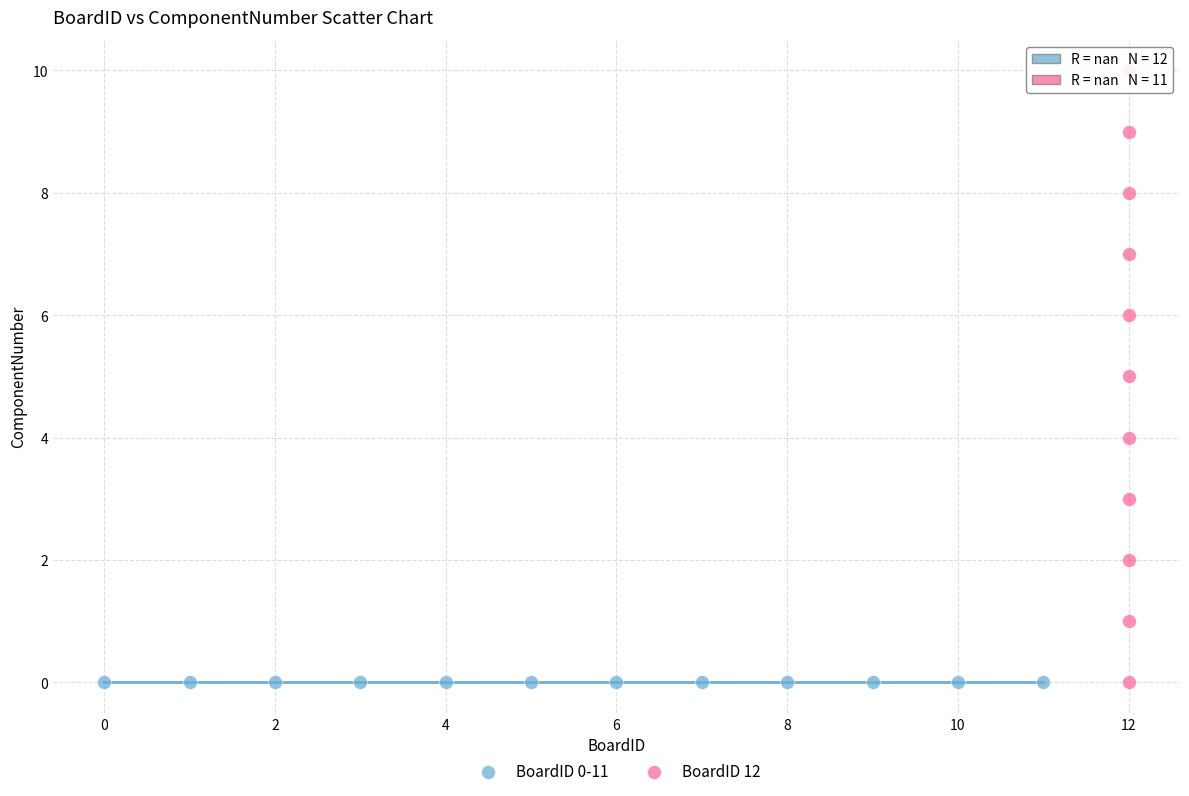

Which series reaches the maximum Y coordinate?

BoardID 12